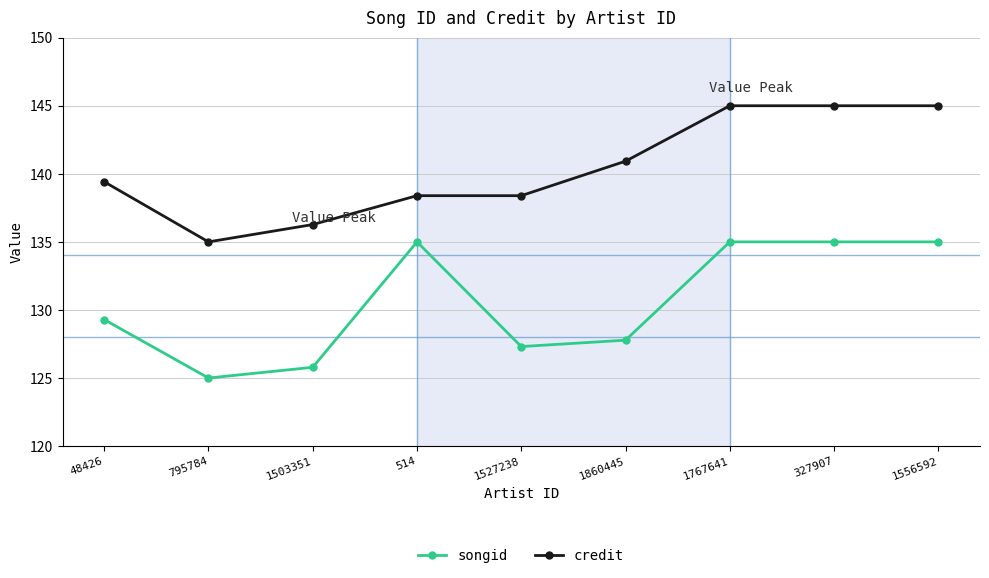

What position from the right is 1767641?

3